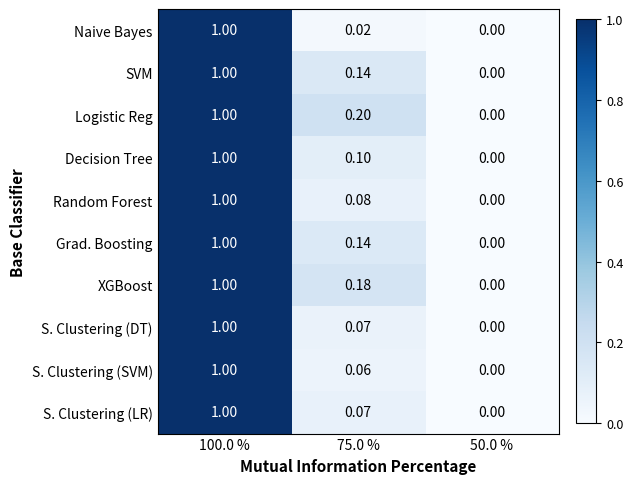

At which category is the sum across all series the highest?

100.0 %